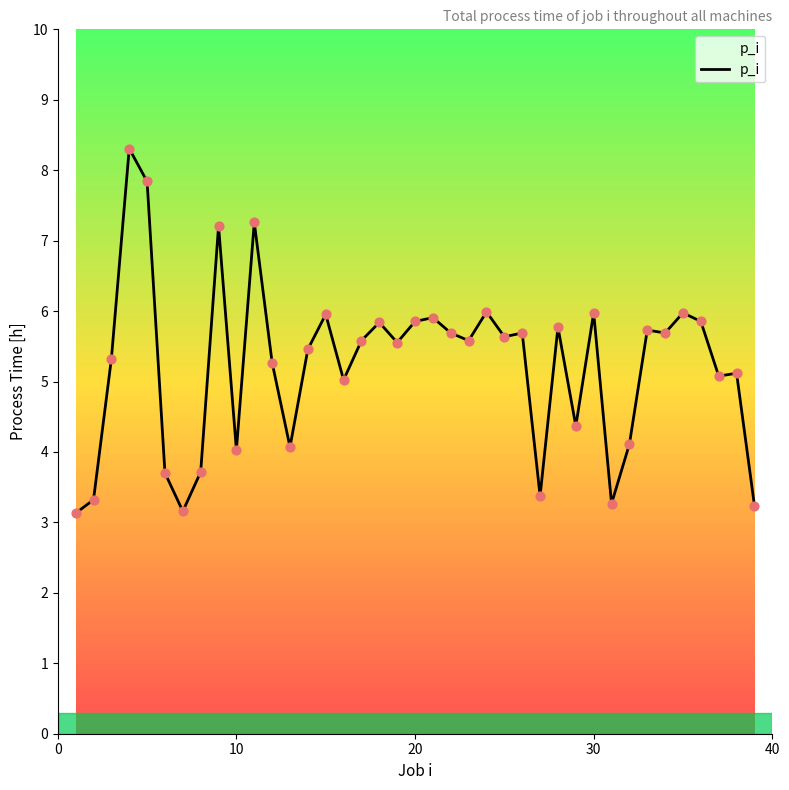

What is the greatest value displayed?

8.3